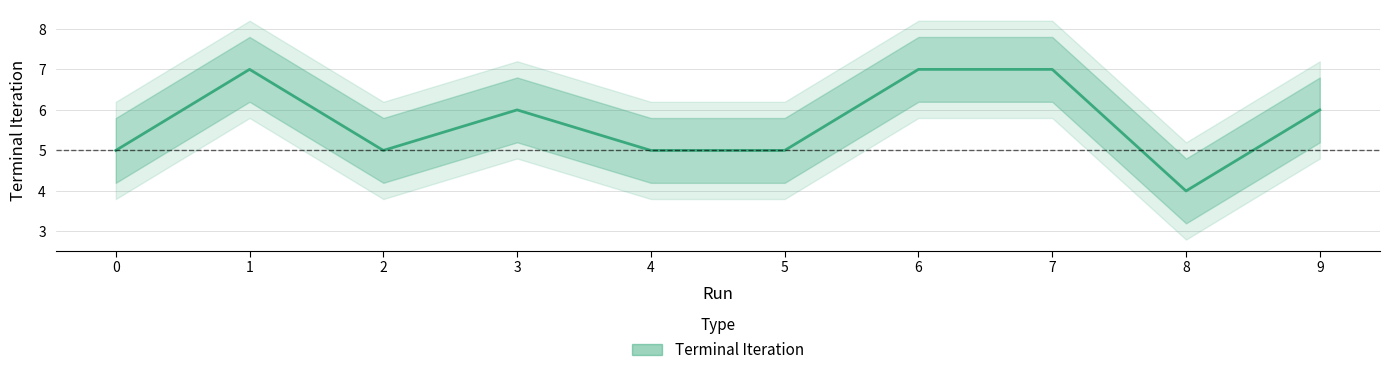

How many data points are less than 6?

5